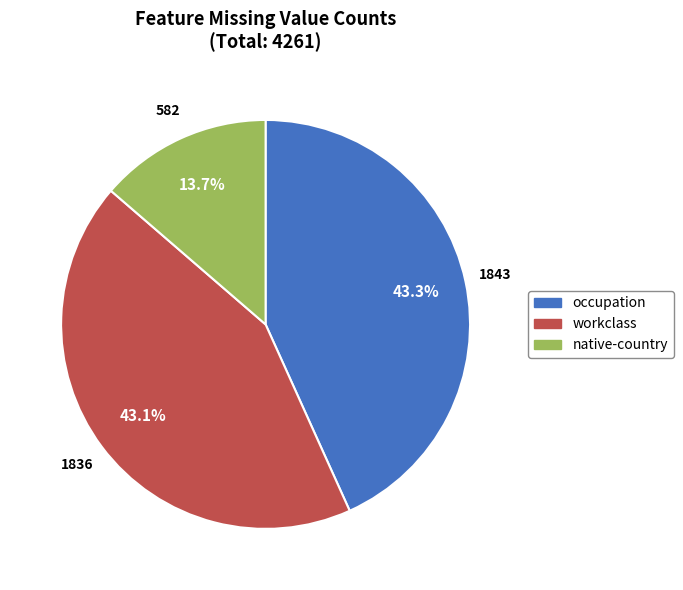

Do native-country and workclass together represent more than half of the pie?

Yes